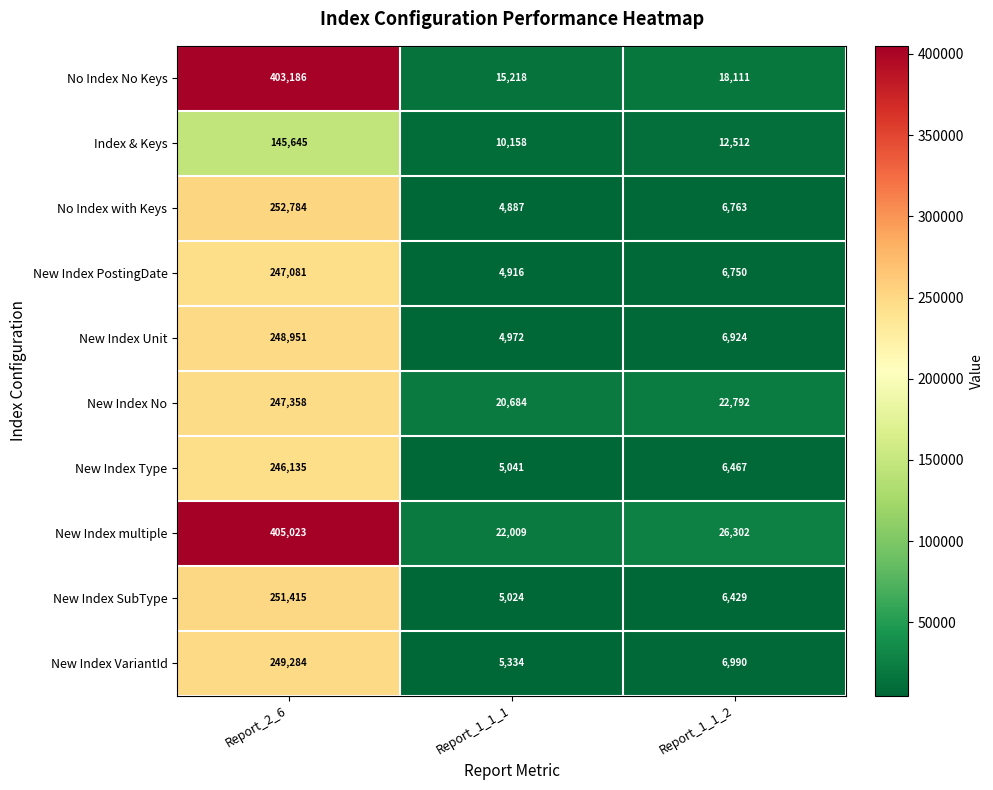

Reading left to right, transcribe all the data shown in this chart.

No Index No Keys: 403186	15218	18111
Index & Keys: 145645	10158	12512
No Index with Keys: 252784	4887	6763
New Index PostingDate: 247081	4916	6750
New Index Unit: 248951	4972	6924
New Index No: 247358	20684	22792
New Index Type: 246135	5041	6467
New Index multiple: 405023	22009	26302
New Index SubType: 251415	5024	6429
New Index VariantId: 249284	5334	6990